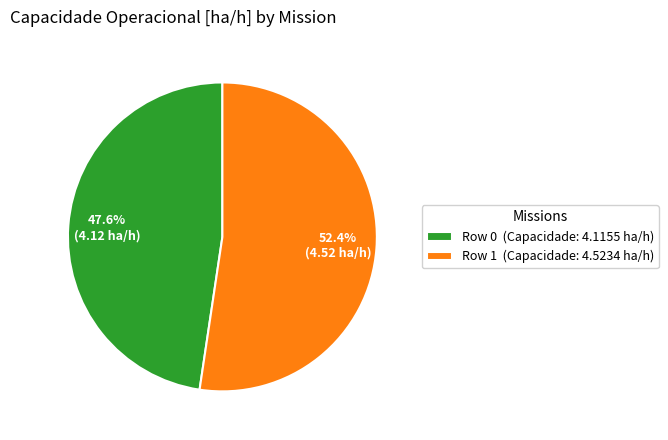

True or false: Row 0 accounts for 33% of the total.

False